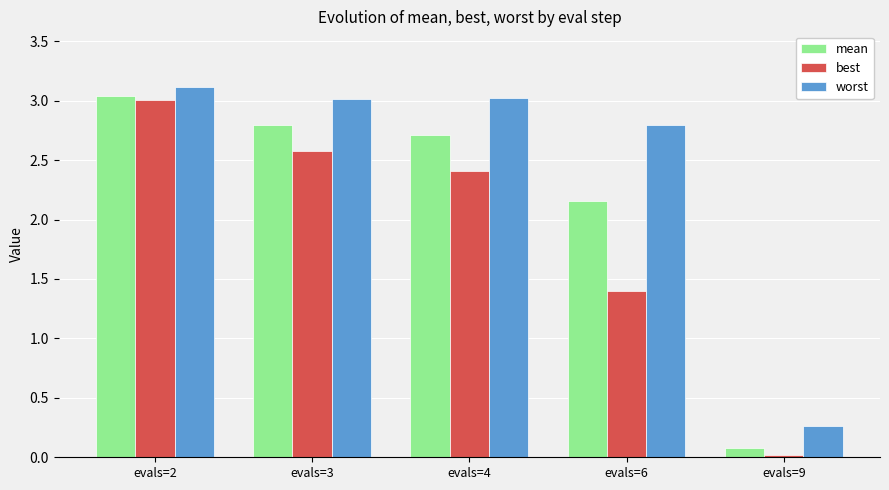

At how many categories does at least one series exceed 1?

4